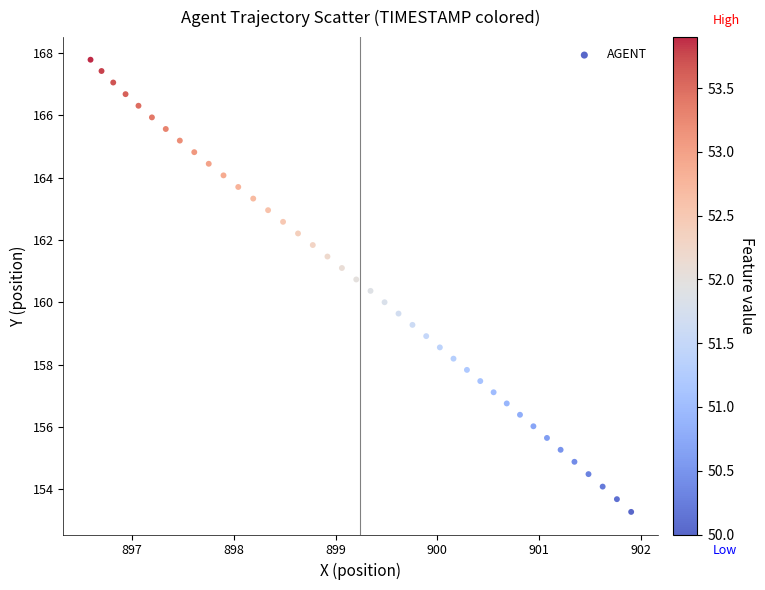

What is the range of Y values (max minus min)?

14.5